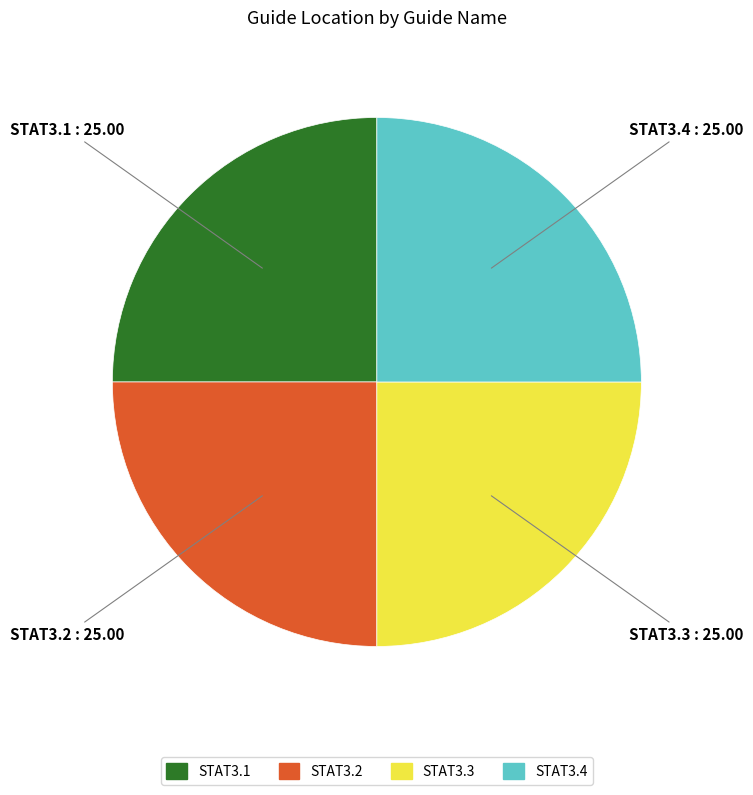

How many segments does this pie chart have?

4